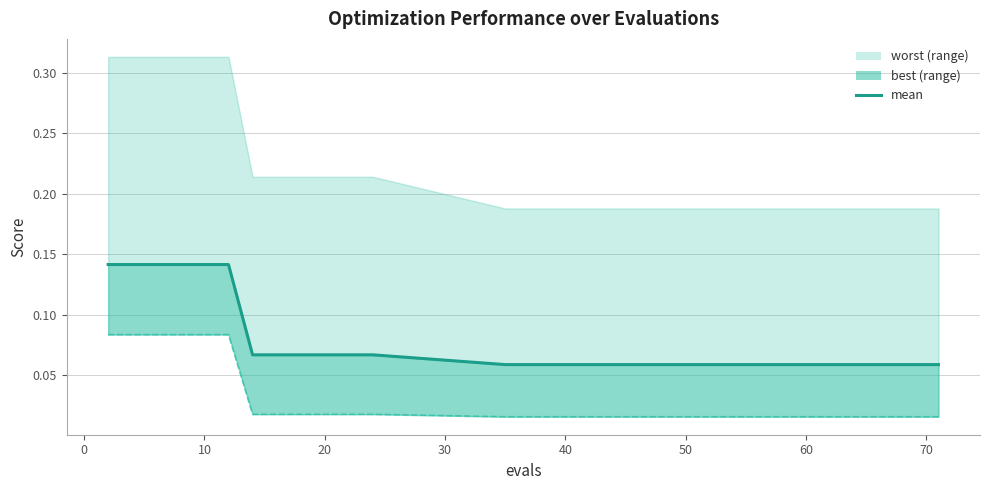

What is the label of the 13th point from the right?

50